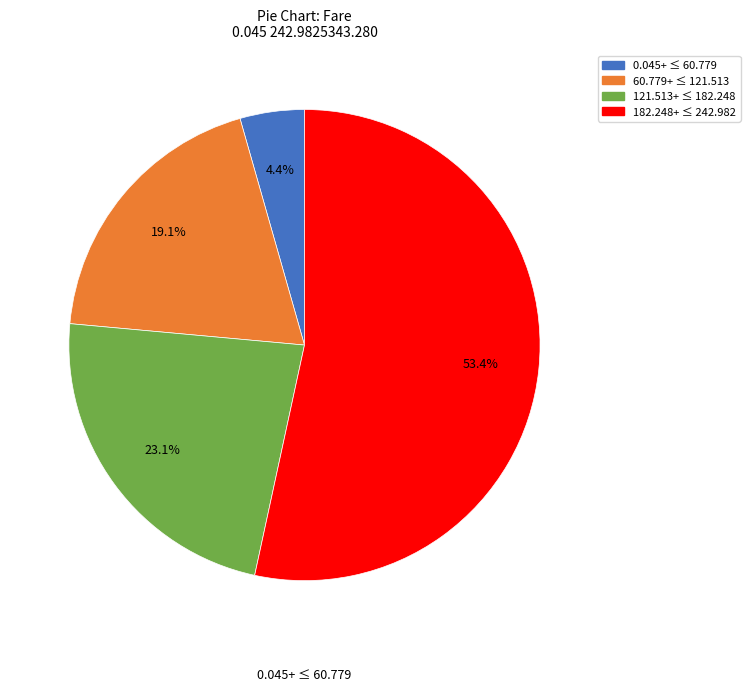

Count the number of slices in the pie.

4